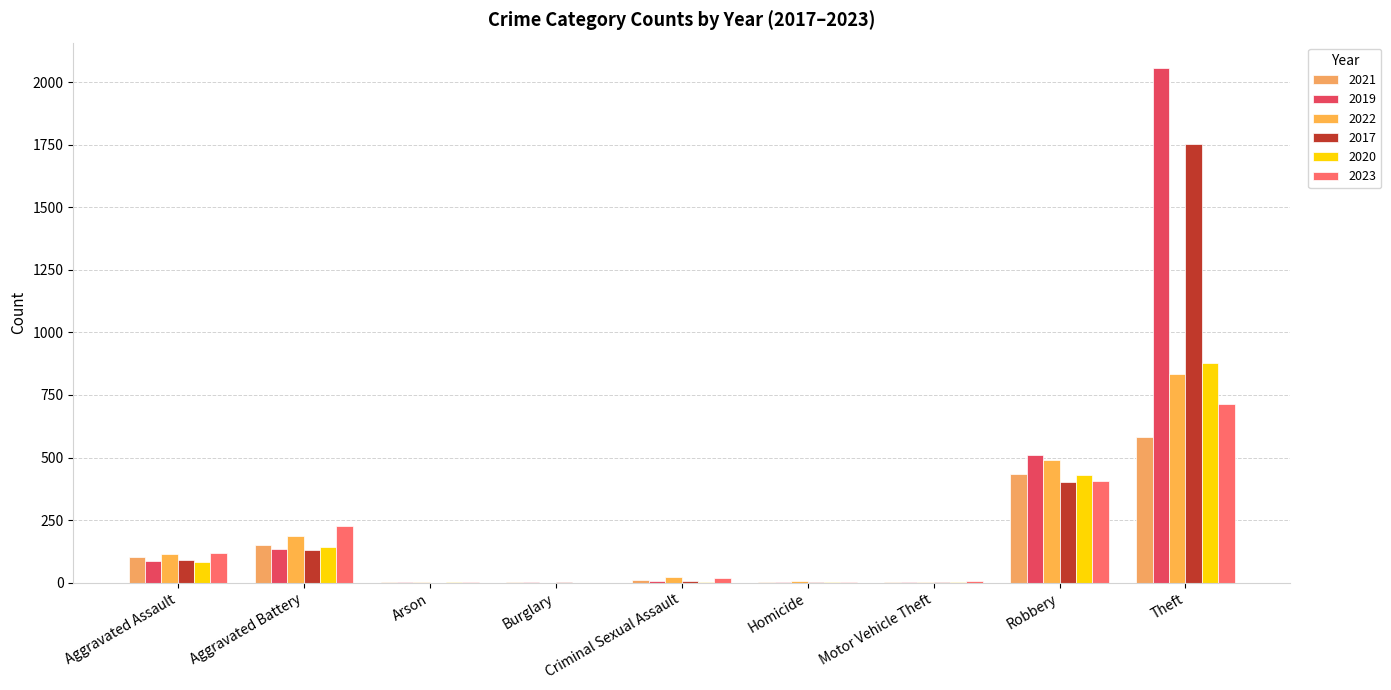

What are all the series names shown in the legend?

2021, 2019, 2022, 2017, 2020, 2023